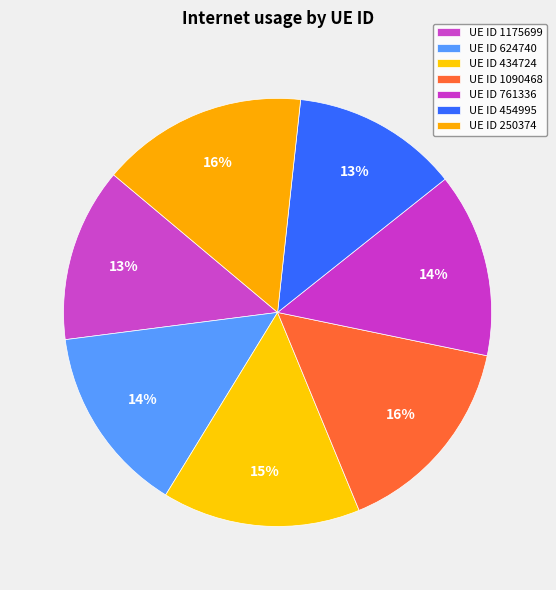

To the nearest percent, what is the average slice percentage?

14%